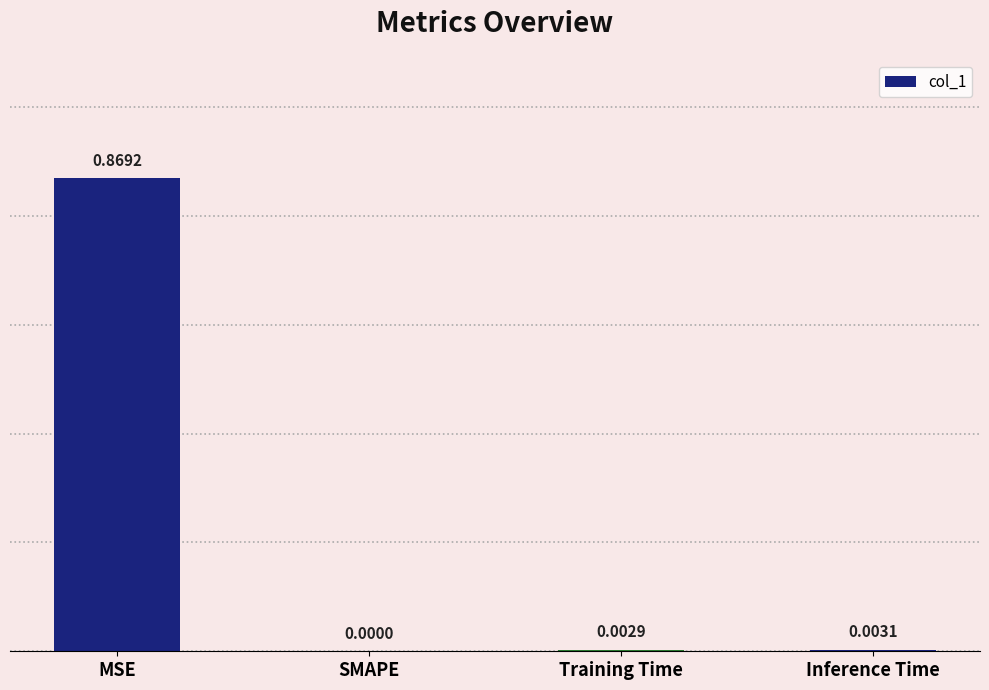

Between Training Time and MSE, which is larger?

MSE